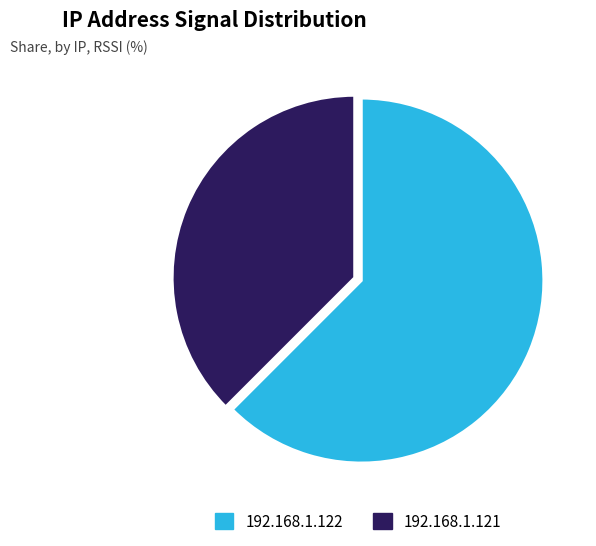

What is the ratio of the value at 192.168.1.121 to the value at 192.168.1.122?

0.6